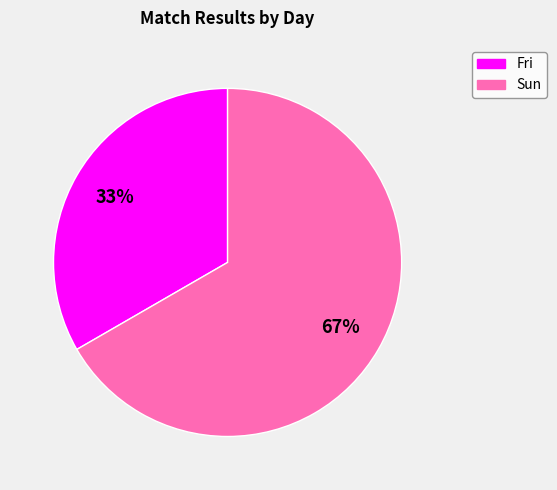

What is the largest slice in the pie chart?

Sun